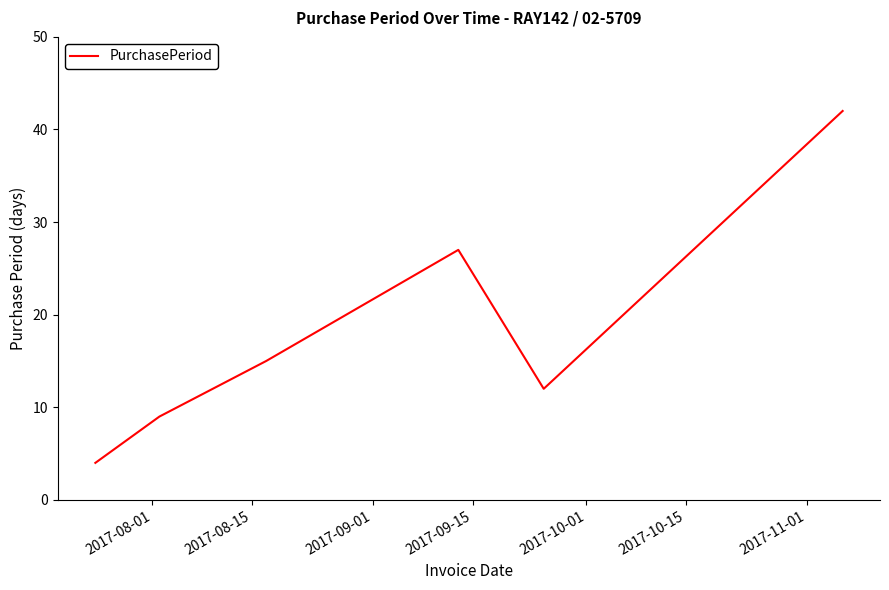

How many interior local peaks (higher than both neighbors) does the data have?

1